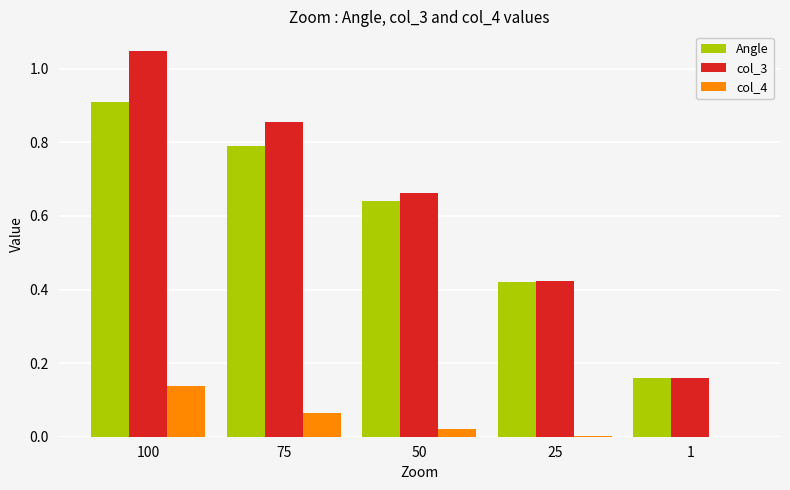

Which series has the largest total across all categories?

col_3